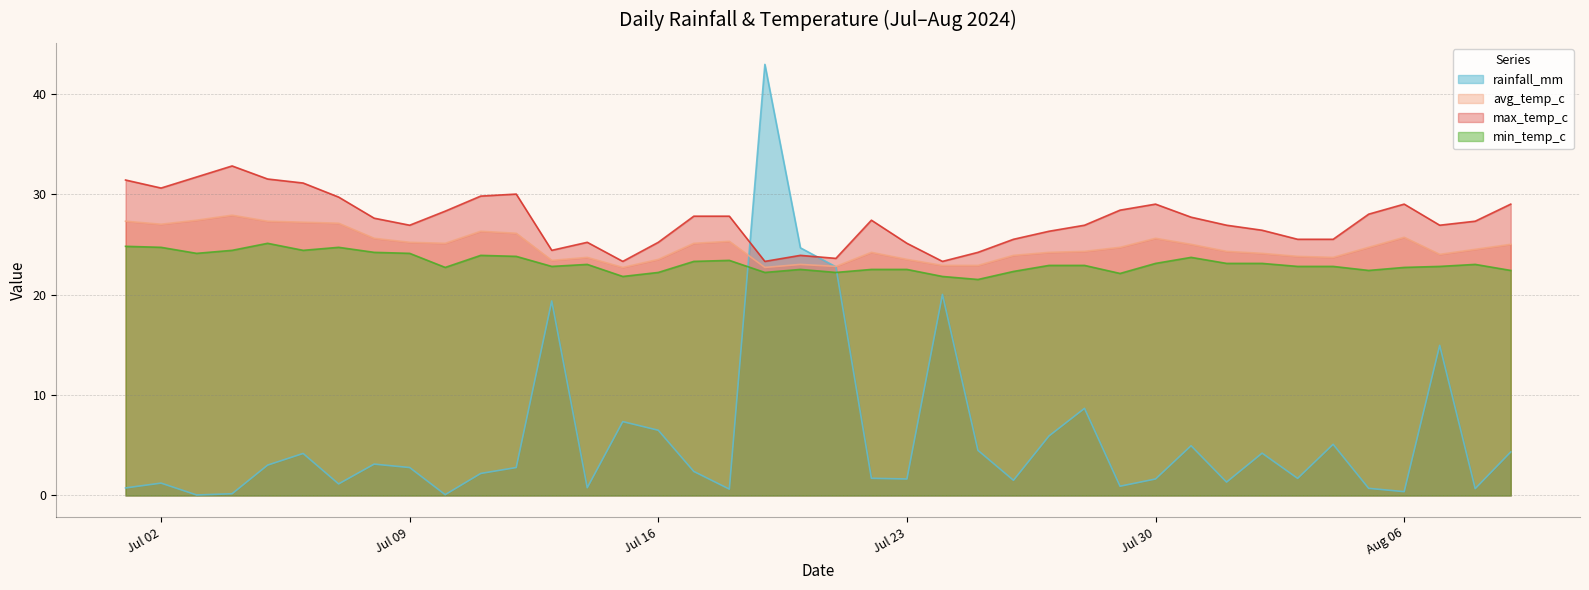

What is the value of the max_temp_c point at the 29th from the left?

28.4